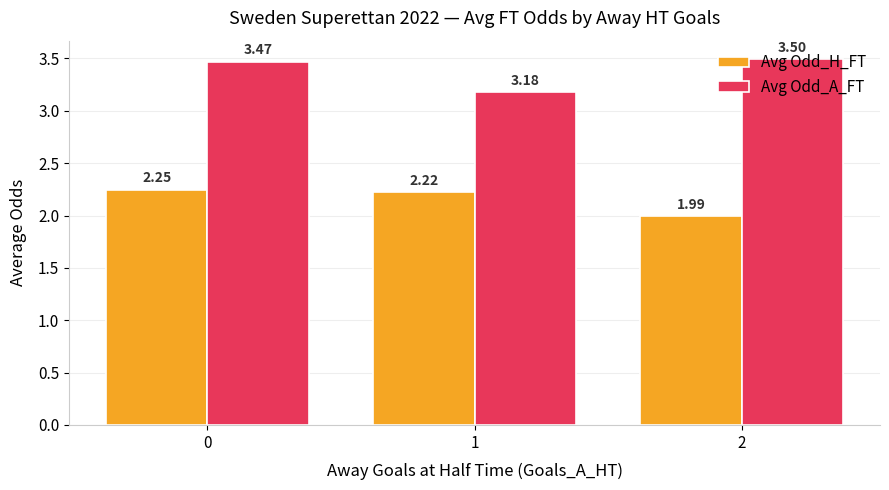

Rank the series at 1 from highest to lowest value.

Avg Odd_A_FT, Avg Odd_H_FT